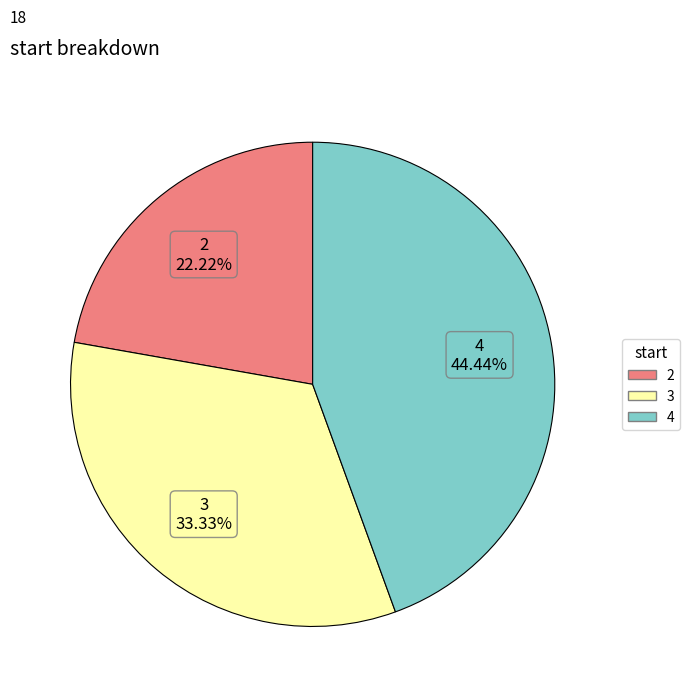

How many segments does this pie chart have?

3